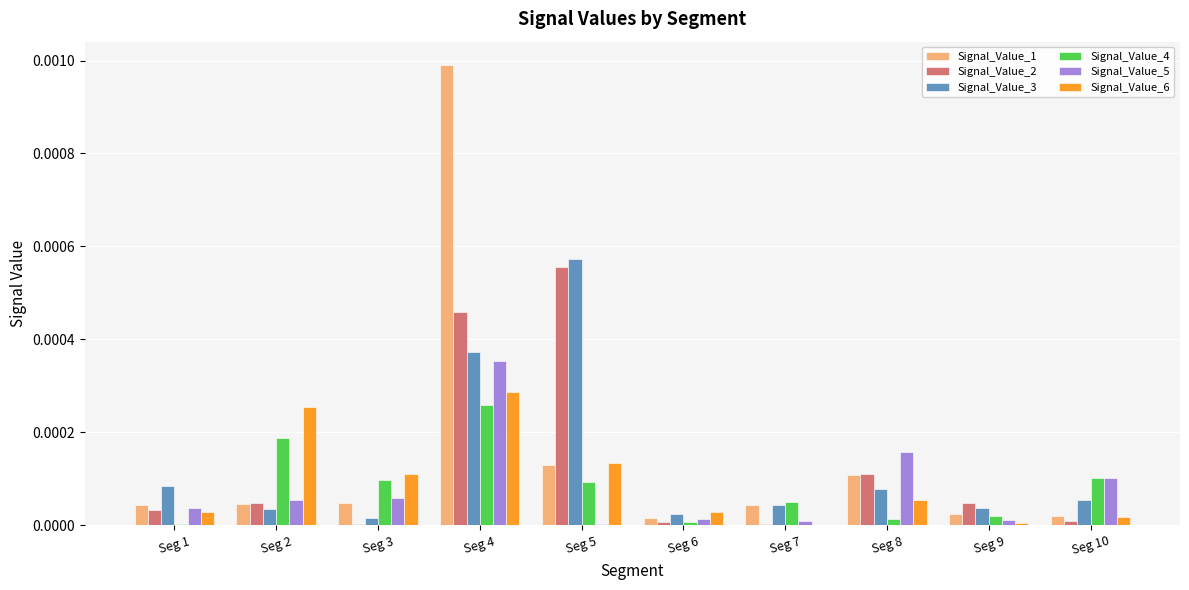

Are the bars horizontal?

No